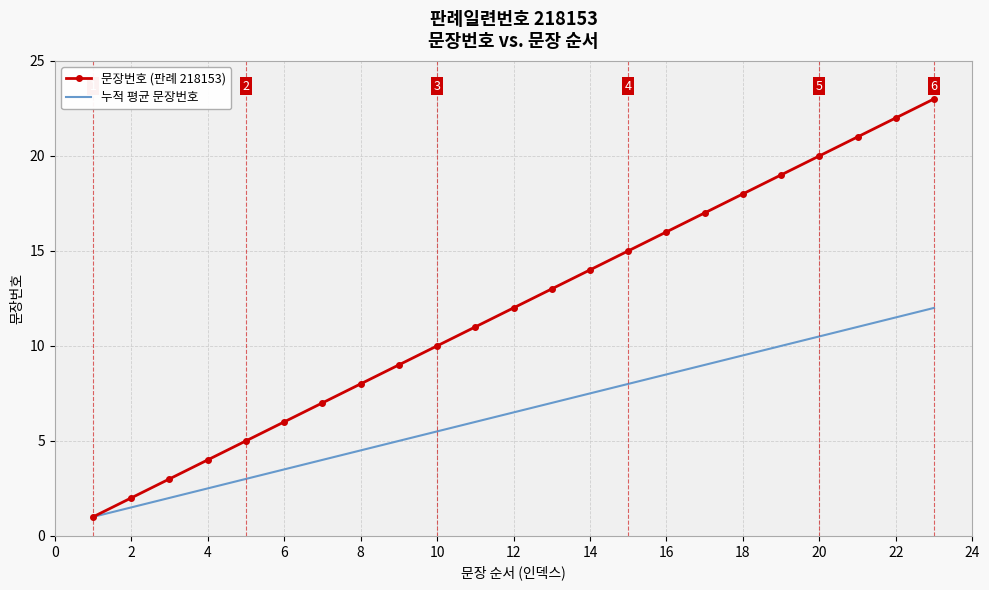

What is the average value of the 문장번호 (판례 218153) series?

12.0